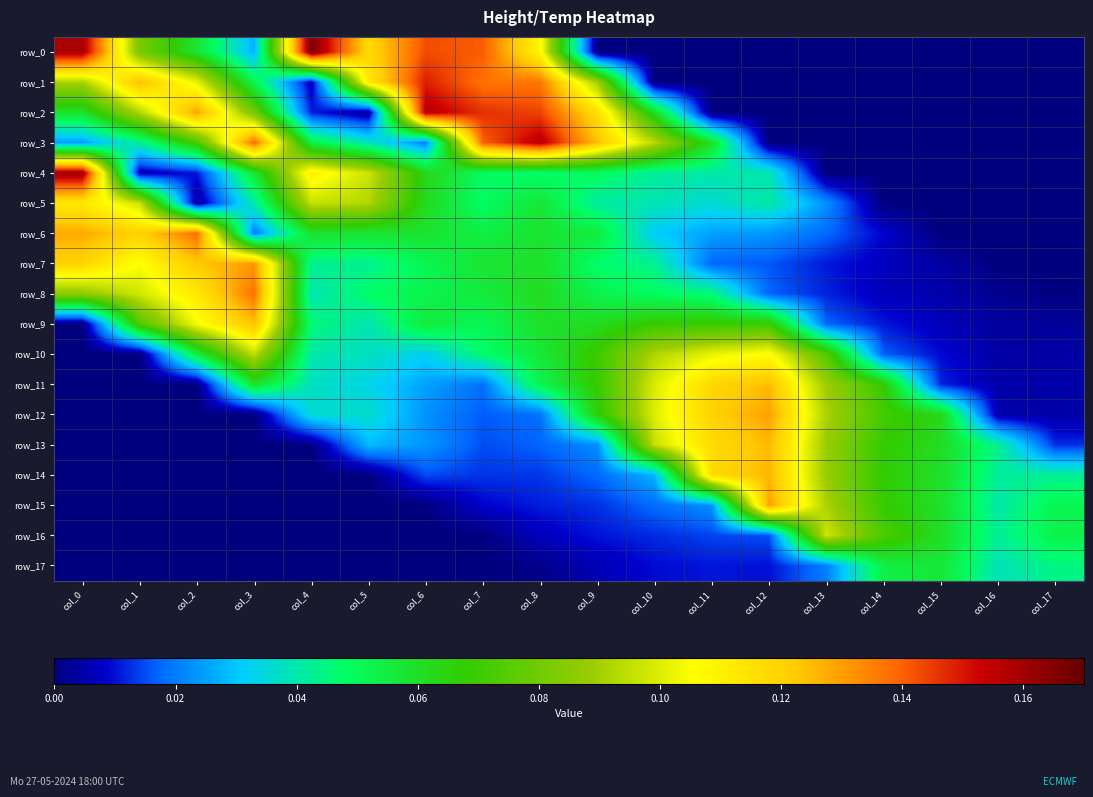

List the series in order of their peak value, lowest first.

row_17, row_16, row_10, row_5, row_9, row_11, row_13, row_14, row_15, row_12, row_7, row_8, row_6, row_1, row_3, row_2, row_4, row_0